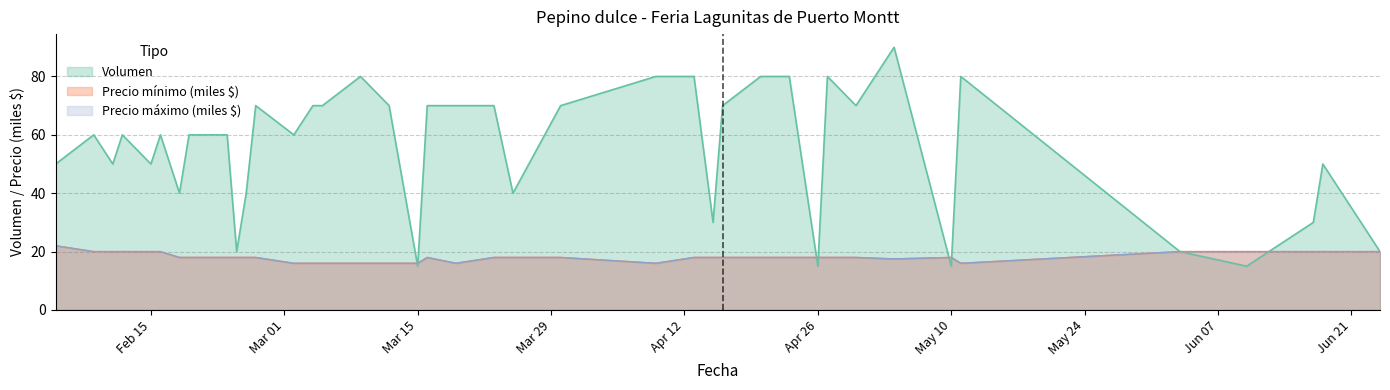

Rank the categories by Volumen value from lowest to highest.

2021-03-15, 2021-04-26, 2021-05-10, 2021-06-10, 2021-02-24, 2021-06-03, 2021-06-24, 2021-04-15, 2021-06-17, 2021-02-18, 2021-02-25, 2021-03-25, 2021-02-05, 2021-02-11, 2021-02-15, 2021-06-18, 2021-02-09, 2021-02-12, 2021-02-16, 2021-02-19, 2021-02-23, 2021-03-02, 2021-02-26, 2021-03-04, 2021-03-05, 2021-03-12, 2021-03-16, 2021-03-19, 2021-03-23, 2021-03-30, 2021-04-16, 2021-04-30, 2021-03-09, 2021-04-09, 2021-04-13, 2021-04-20, 2021-04-23, 2021-04-27, 2021-05-11, 2021-05-04